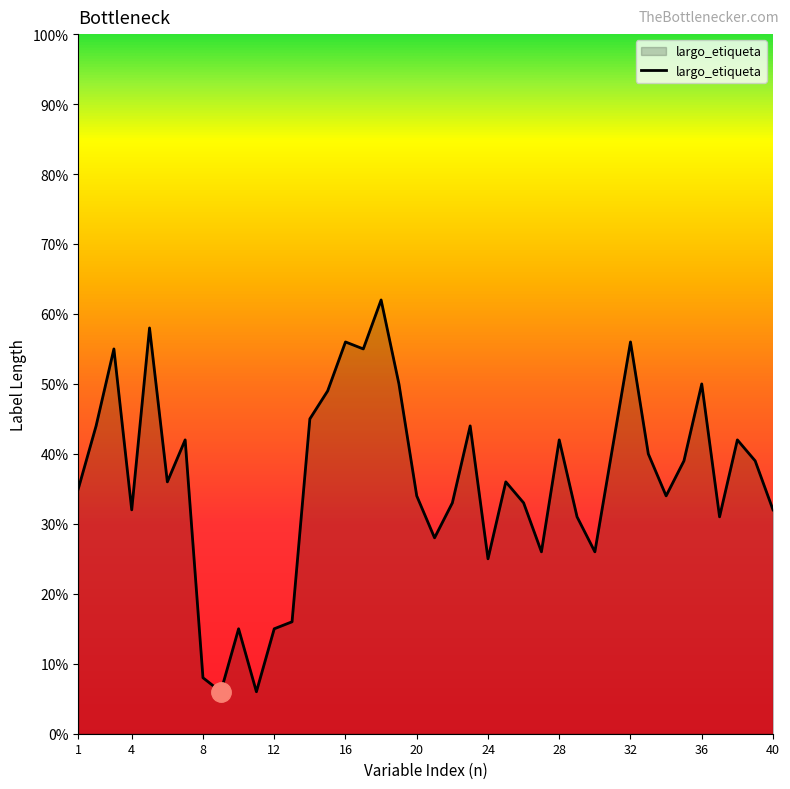

What is the smallest value displayed?

6